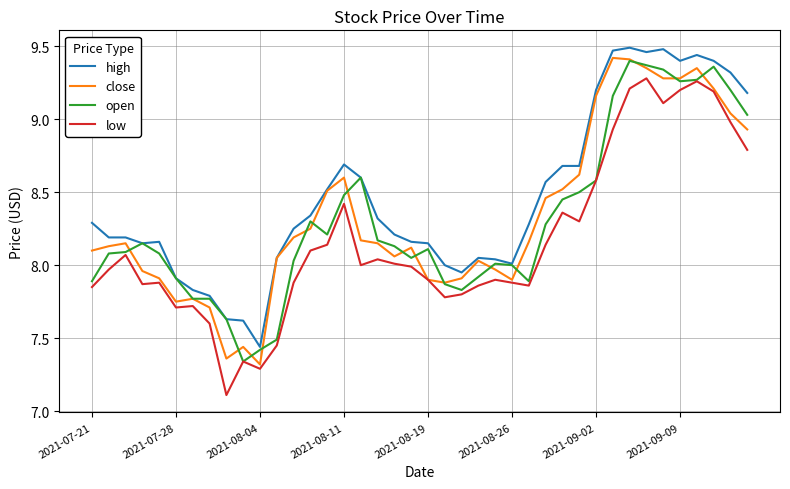

What are all the series names shown in the legend?

high, close, open, low